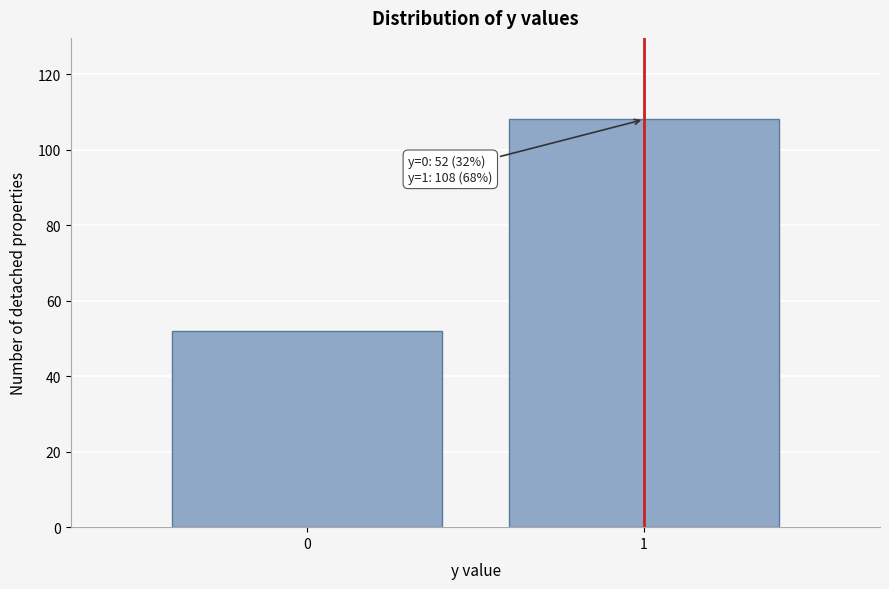

Reading right to left, list all the values displayed in this chart.

1=108	0=52